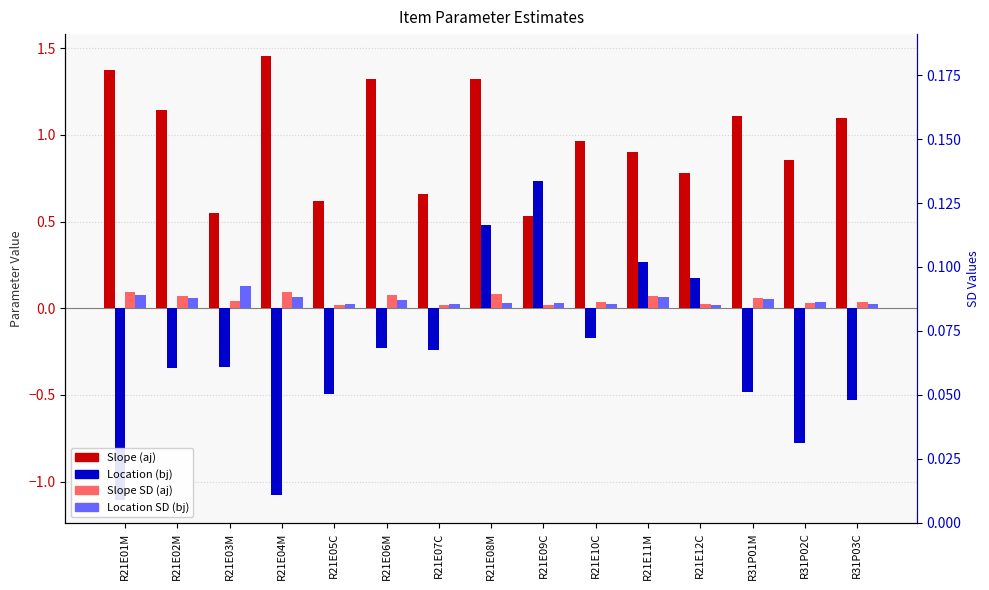

Are the bars grouped side by side (vs. stacked)?

Yes